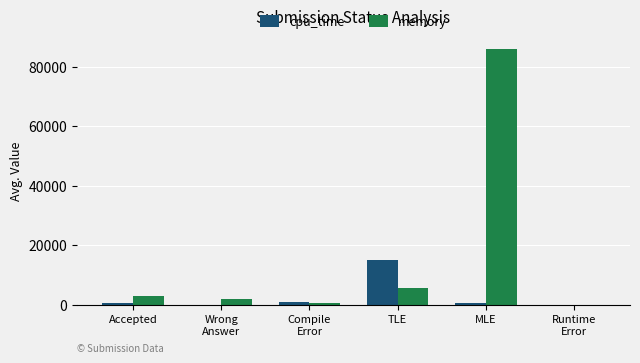

What are all the series names shown in the legend?

cpu_time, memory